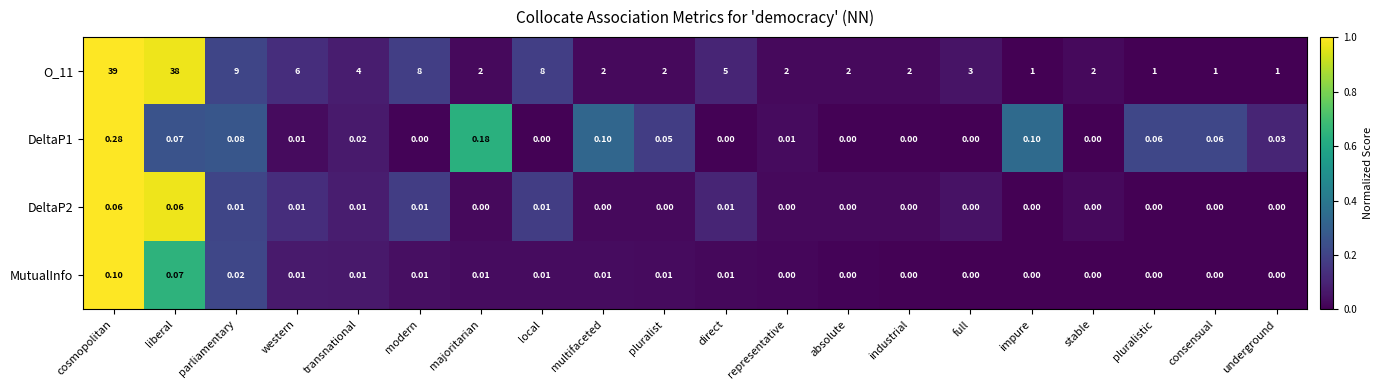

Which series changed the most between multifaceted and underground?

O_11